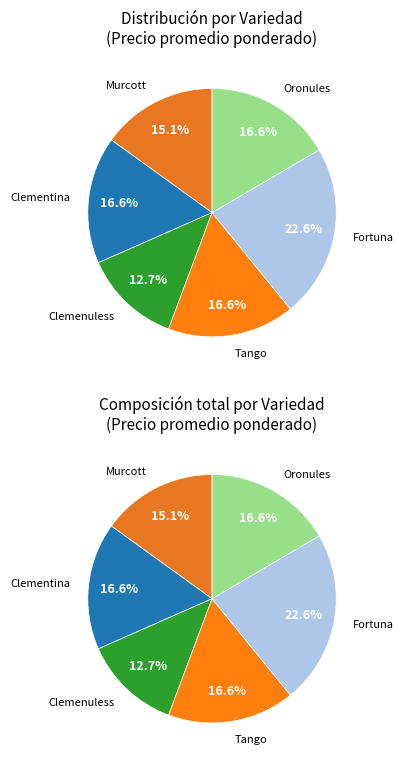

To the nearest percent, what is the difference between the largest and smallest slice percentages?

10%